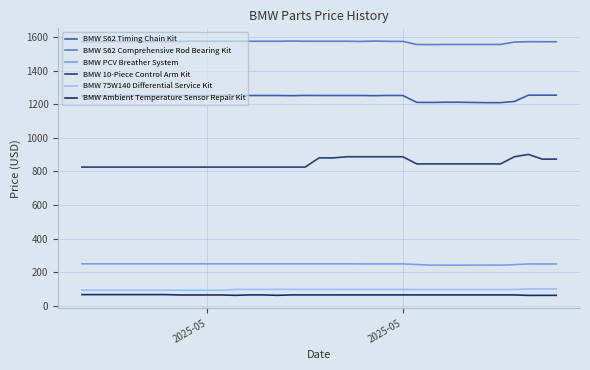

Does the chart display data point markers on the line(s)?

No